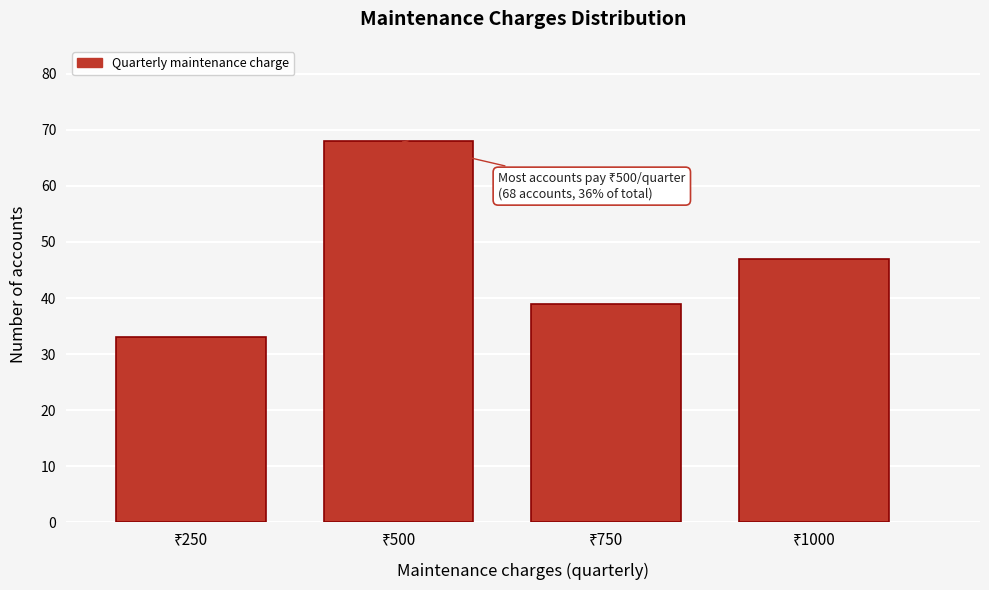

Reading left to right, list all the values displayed in this chart.

33	68	39	47